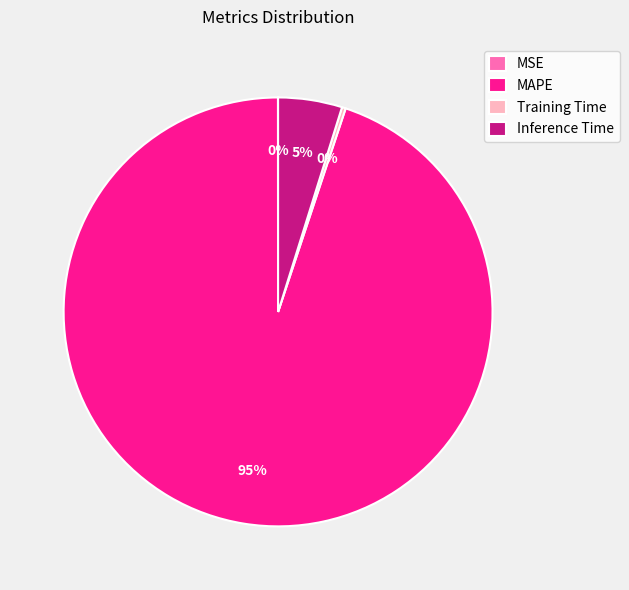

To the nearest percent, what is the difference between the Training Time and MAPE slice percentages?

95%